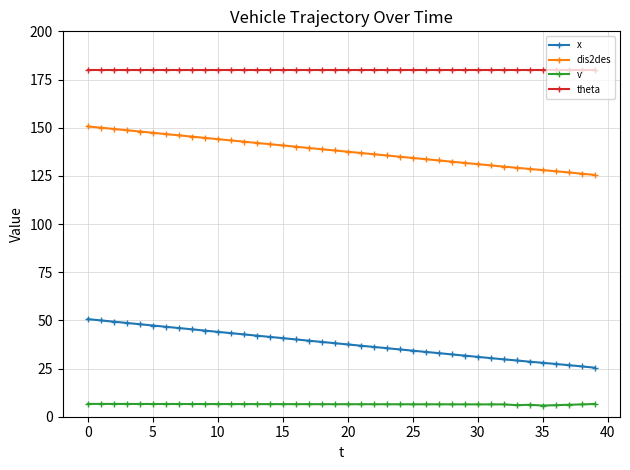

True or false: theta and dis2des intersect in this chart.

False